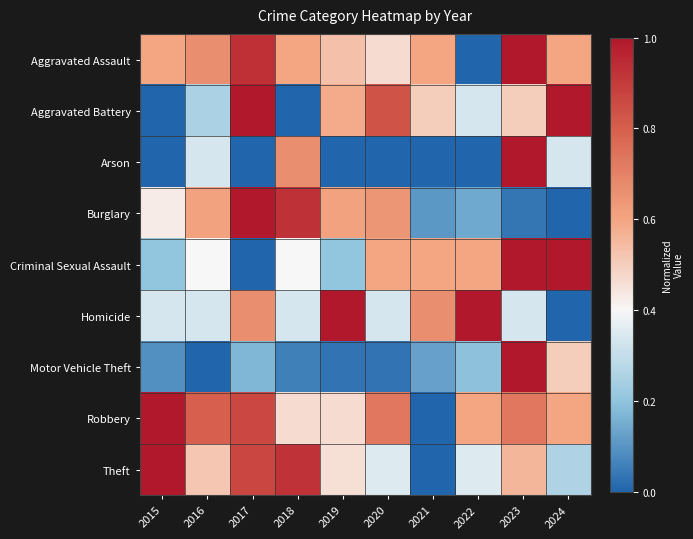

What is the maximum value shown in the chart?

1.0